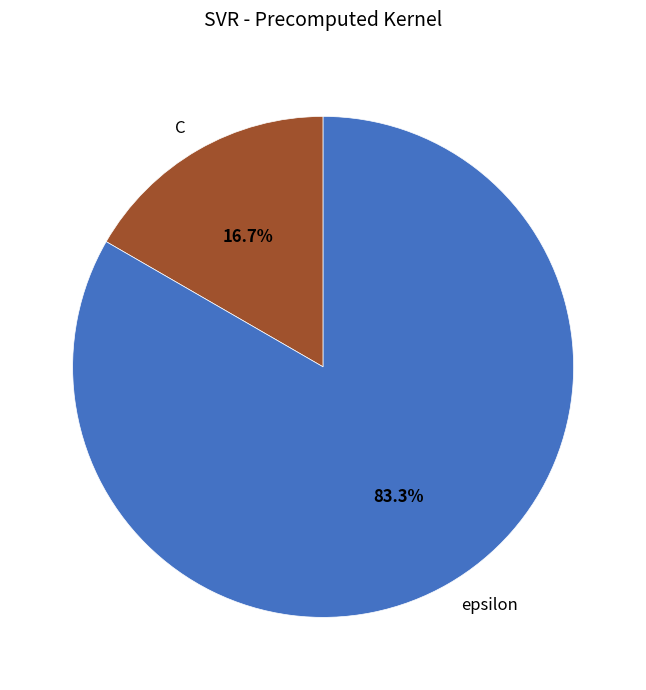

To the nearest percent, what is the average slice percentage?

50%